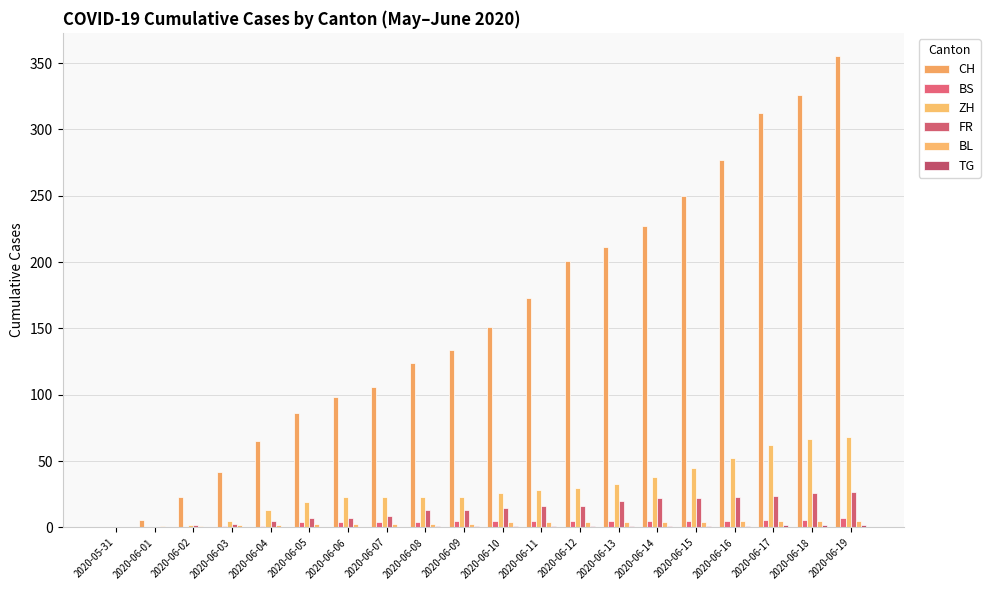

Is it true that ZH equals 19 at 2020-06-05?

True